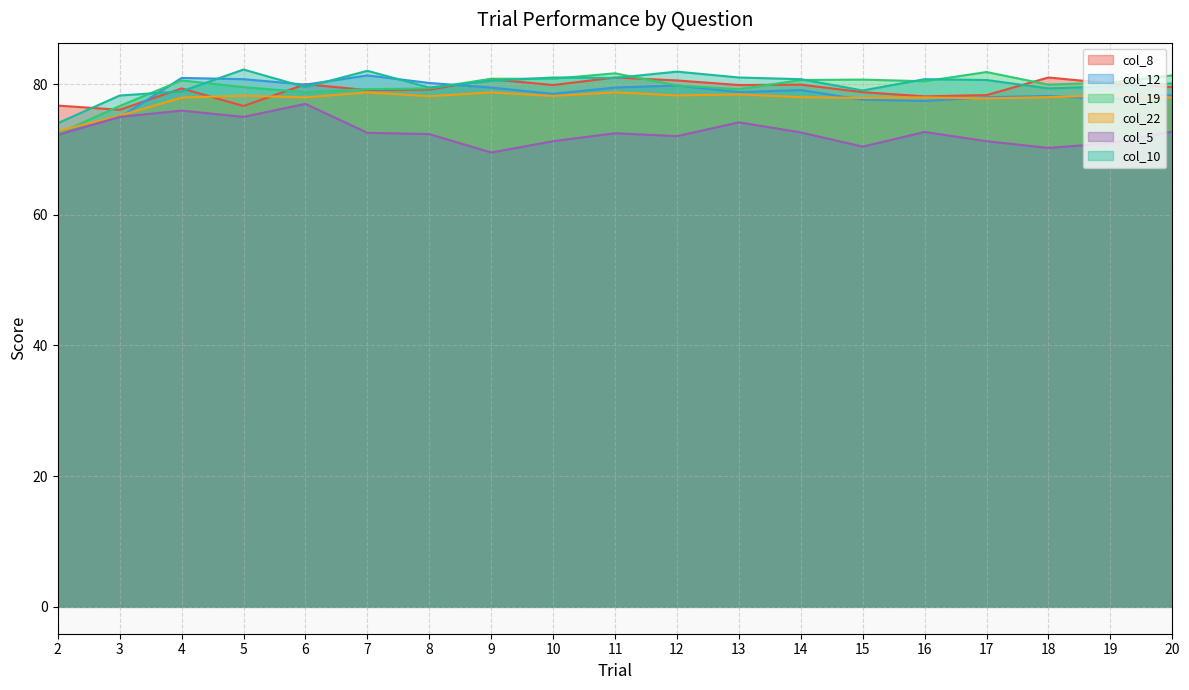

How many interior local valleys does the col_10 series have?

5